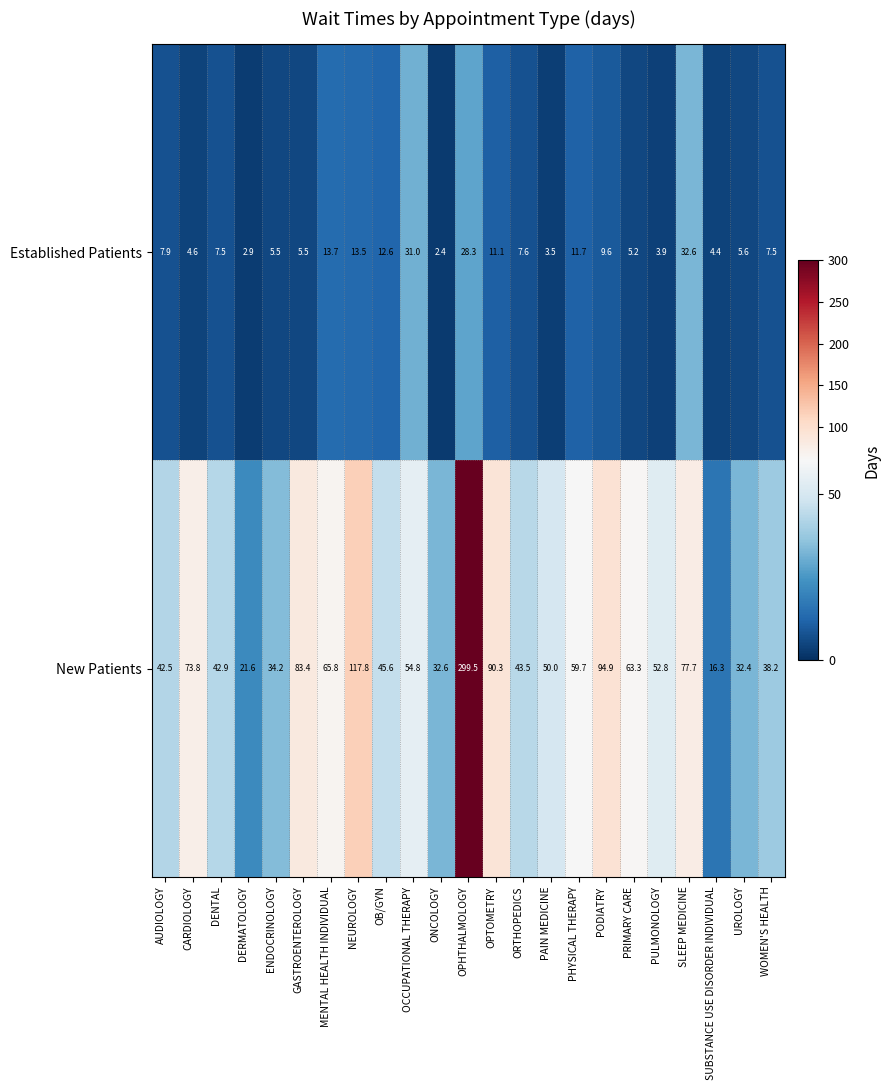

Is it true that Established Patients equals 4.6 at CARDIOLOGY?

True